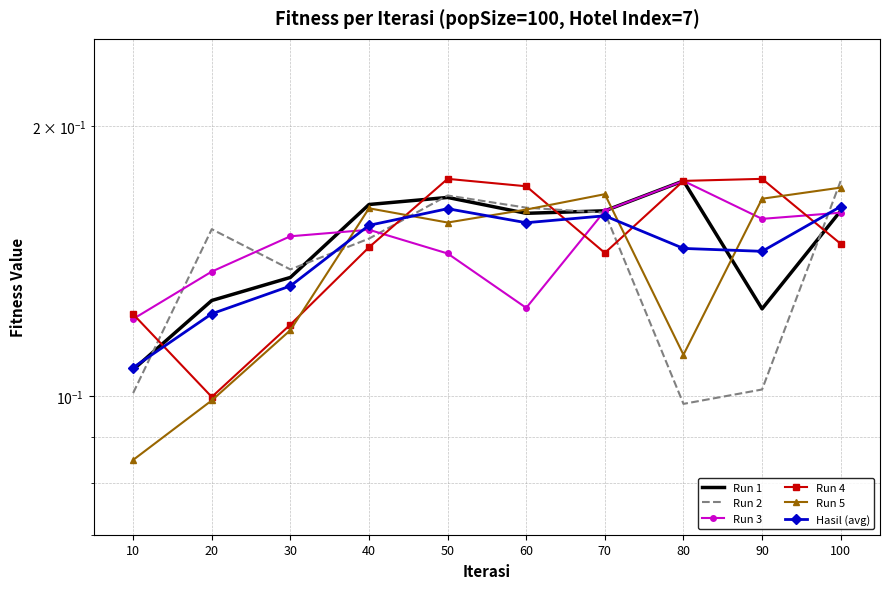

Reading left to right, extract all data points from this chart.

Run 1: 10=0.1	20=0.1	30=0.1	40=0.2	50=0.2	60=0.2	70=0.2	80=0.2	90=0.1	100=0.2
Run 2: 10=0.1	20=0.2	30=0.1	40=0.1	50=0.2	60=0.2	70=0.2	80=0.1	90=0.1	100=0.2
Run 3: 10=0.1	20=0.1	30=0.2	40=0.2	50=0.1	60=0.1	70=0.2	80=0.2	90=0.2	100=0.2
Run 4: 10=0.1	20=0.1	30=0.1	40=0.1	50=0.2	60=0.2	70=0.1	80=0.2	90=0.2	100=0.1
Run 5: 10=0.1	20=0.1	30=0.1	40=0.2	50=0.2	60=0.2	70=0.2	80=0.1	90=0.2	100=0.2
Hasil (avg): 10=0.1	20=0.1	30=0.1	40=0.2	50=0.2	60=0.2	70=0.2	80=0.1	90=0.1	100=0.2